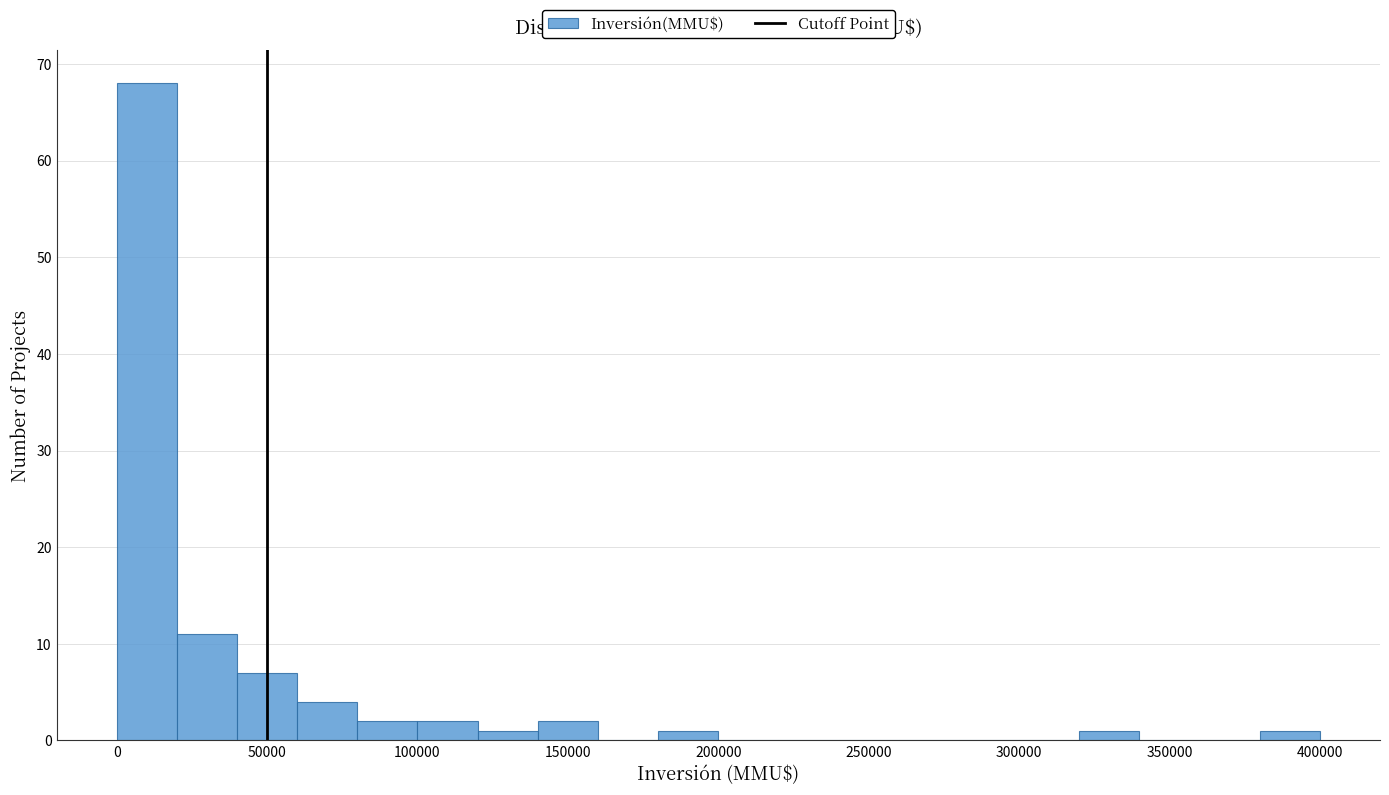

Reading left to right, list every bar in this chart as the range it spans on the x-axis followed by its height. The values are not printed on the chart, so give them approximately, as read against the axis.

0 to 20000: 68
20000 to 40000: 11
40000 to 60000: 7
60000 to 80000: 4
80000 to 100000: 2
100000 to 120000: 2
120000 to 140000: 1
140000 to 160000: 2
160000 to 180000: 0
180000 to 200000: 1
200000 to 220000: 0
220000 to 240000: 0
240000 to 260000: 0
260000 to 280000: 0
280000 to 300000: 0
300000 to 320000: 0
320000 to 340000: 1
340000 to 360000: 0
360000 to 380000: 0
380000 to 400000: 1